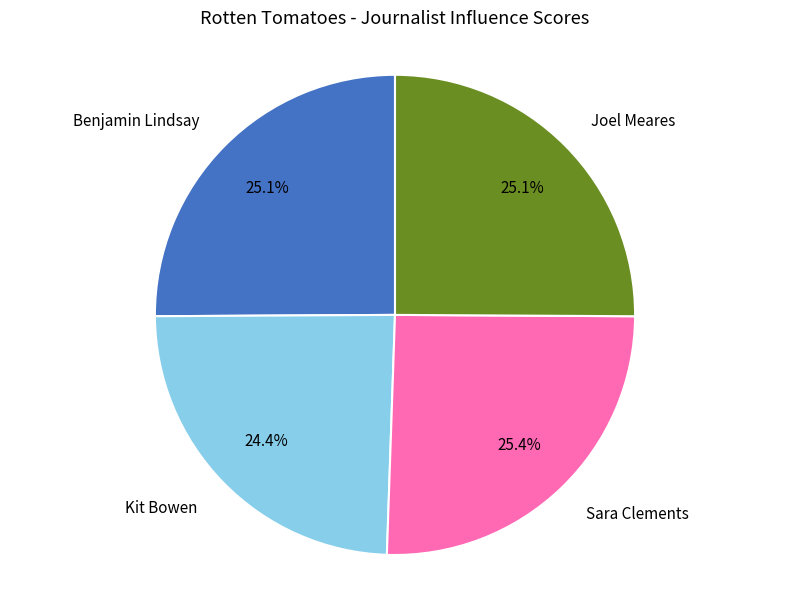

Approximately how many times larger is the value at Benjamin Lindsay compared to Sara Clements?

1.0